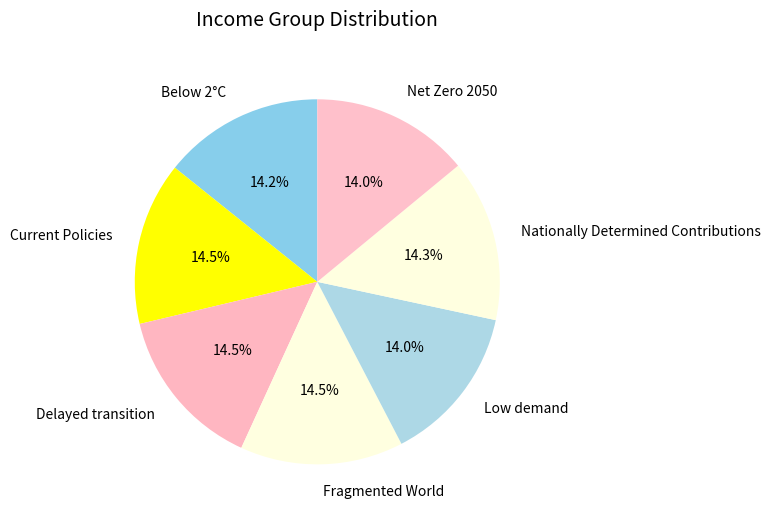

How many segments does this pie chart have?

7